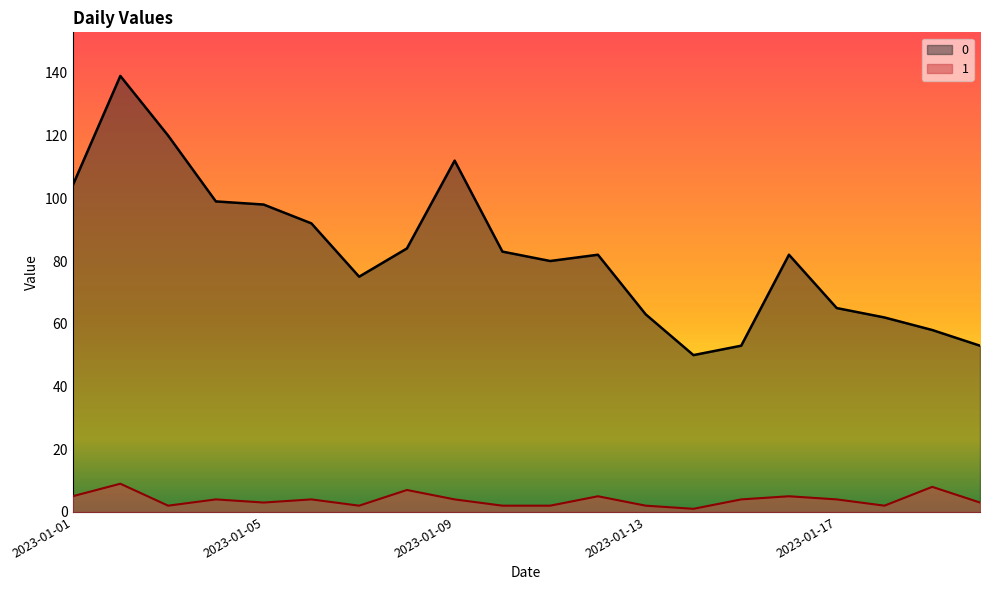

Reading left to right, what are all the values shown in this chart?

0: 2023-01-01=104	2023-01-02=139	2023-01-03=120	2023-01-04=99	2023-01-05=98	2023-01-06=92	2023-01-07=75	2023-01-08=84	2023-01-09=112	2023-01-10=83	2023-01-11=80	2023-01-12=82	2023-01-13=63	2023-01-14=50	2023-01-15=53	2023-01-16=82	2023-01-17=65	2023-01-18=62	2023-01-19=58	2023-01-20=53
1: 2023-01-01=5	2023-01-02=9	2023-01-03=2	2023-01-04=4	2023-01-05=3	2023-01-06=4	2023-01-07=2	2023-01-08=7	2023-01-09=4	2023-01-10=2	2023-01-11=2	2023-01-12=5	2023-01-13=2	2023-01-14=1	2023-01-15=4	2023-01-16=5	2023-01-17=4	2023-01-18=2	2023-01-19=8	2023-01-20=3